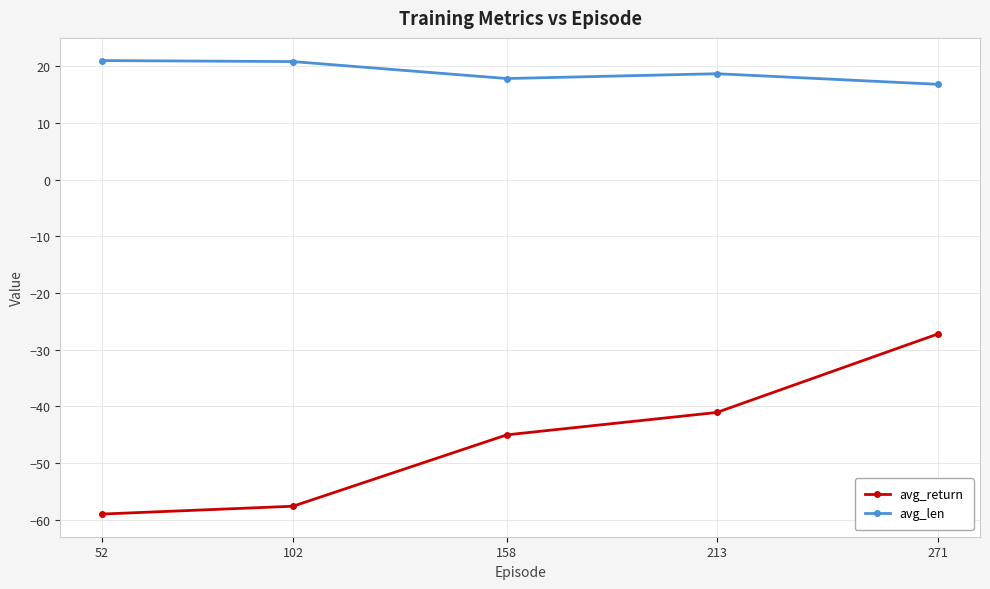

The value of avg_return at 213 is -25.1. True or false?

False